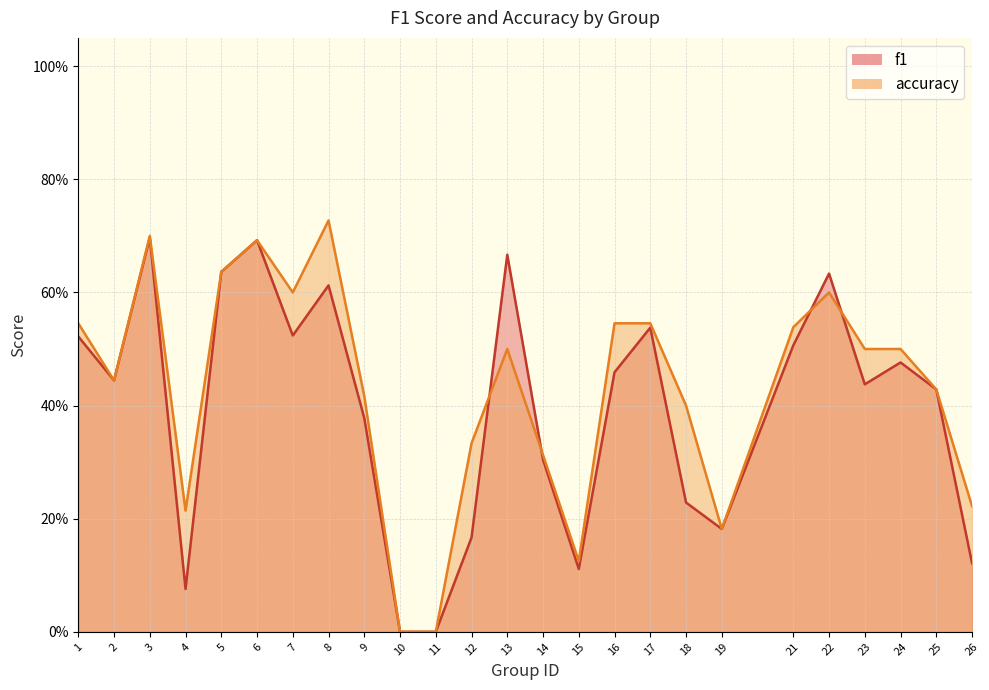

Which series has the largest total across all categories?

accuracy